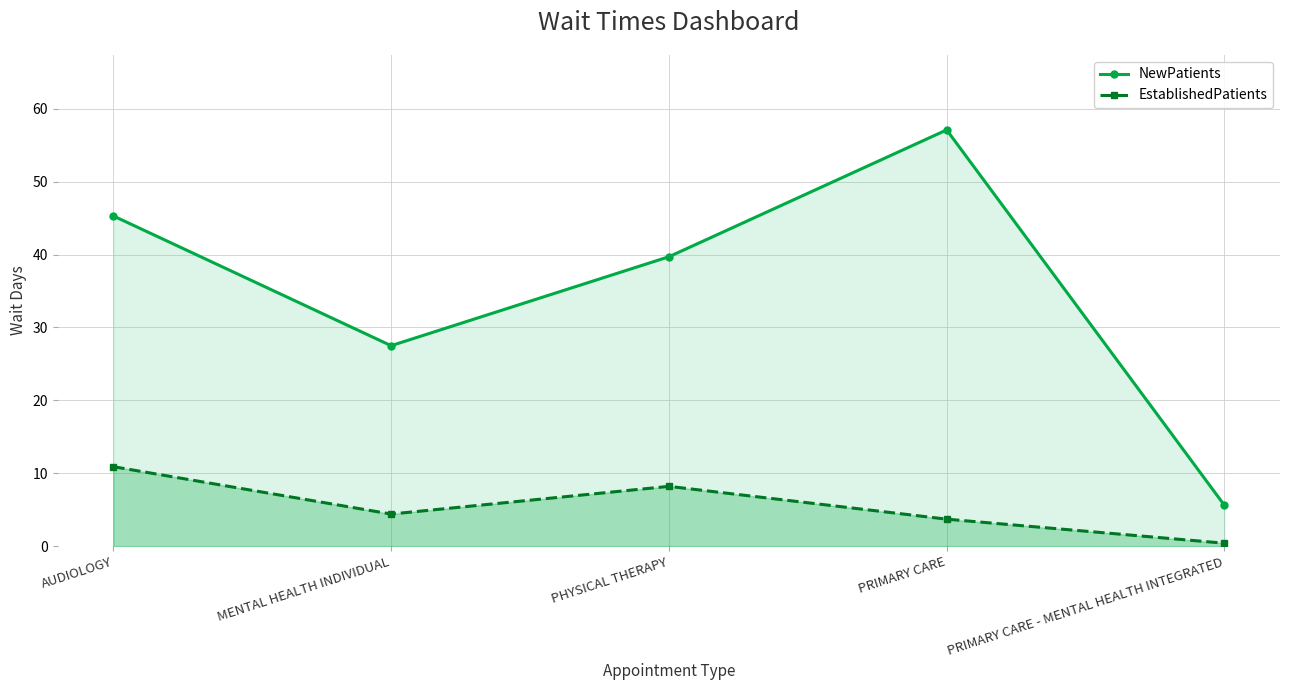

Which series has the largest total across all categories?

NewPatients